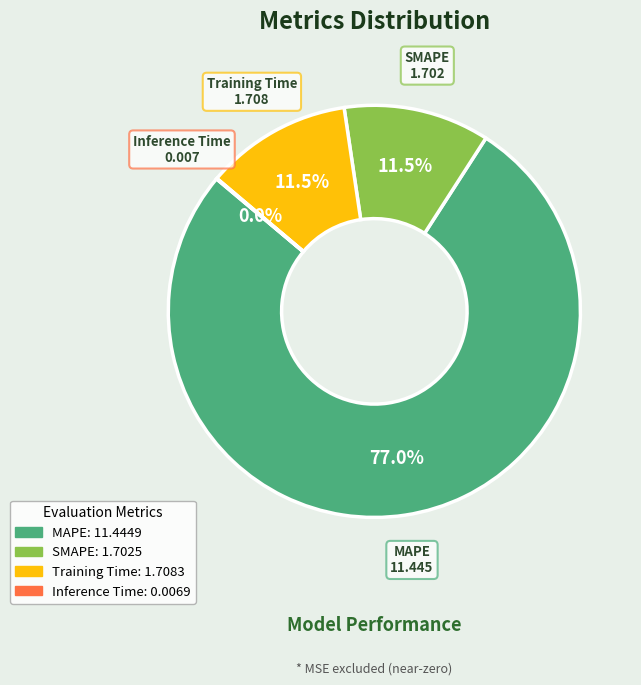

Which slice represents more than half of the pie?

MAPE